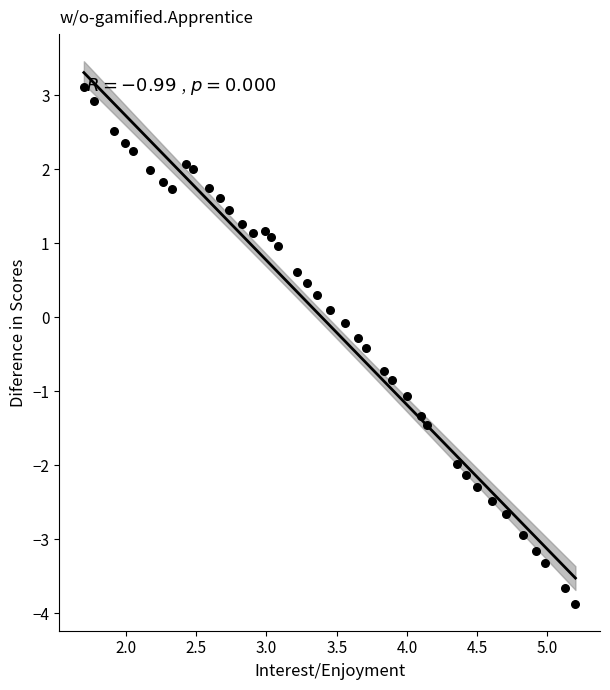

What is the range of Y values (max minus min)?

7.0